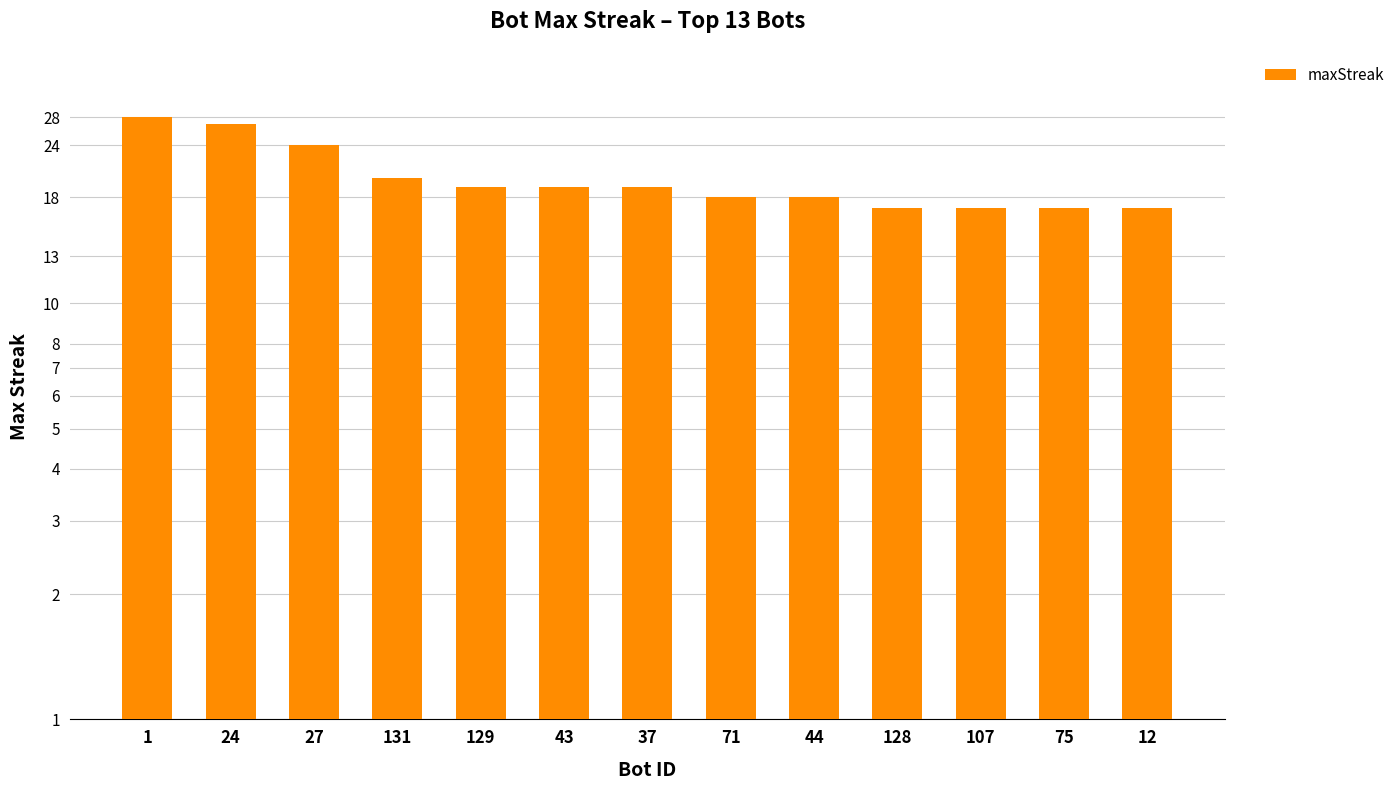

Which category has the highest value across all series?

1